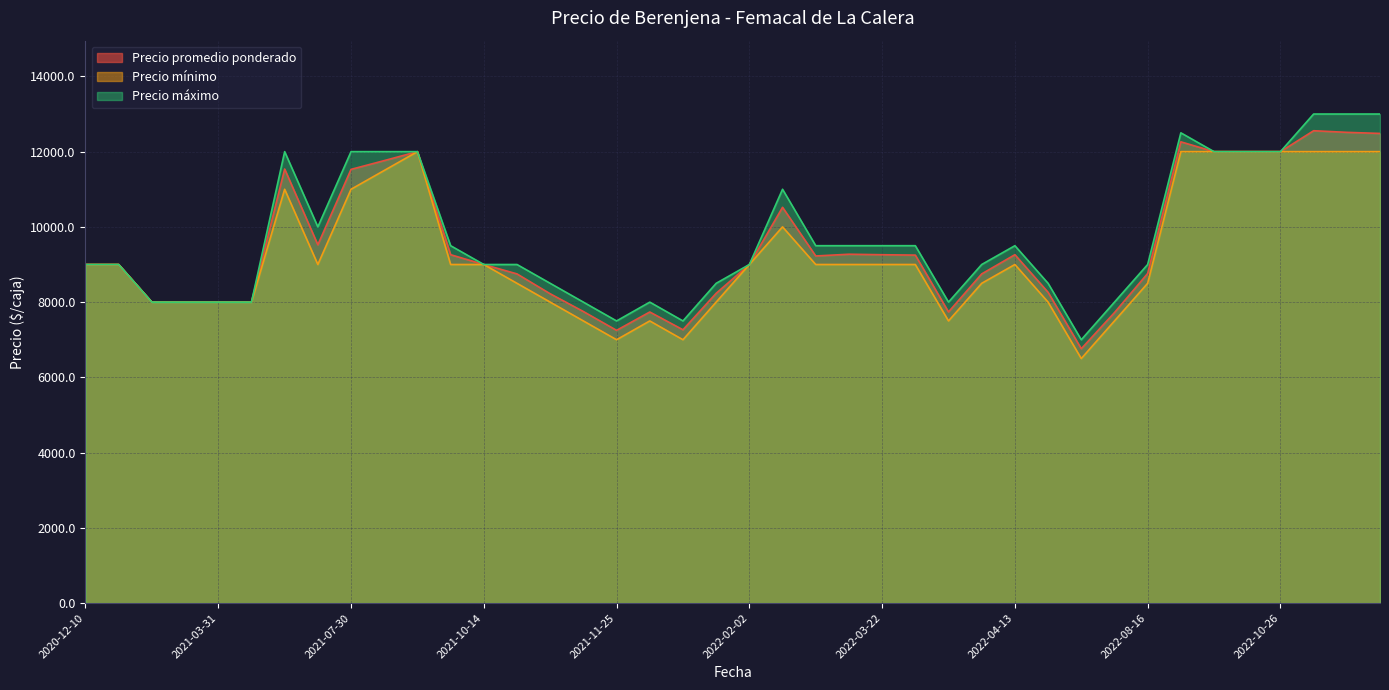

True or false: Precio promedio ponderado and Precio máximo cross at least once.

False